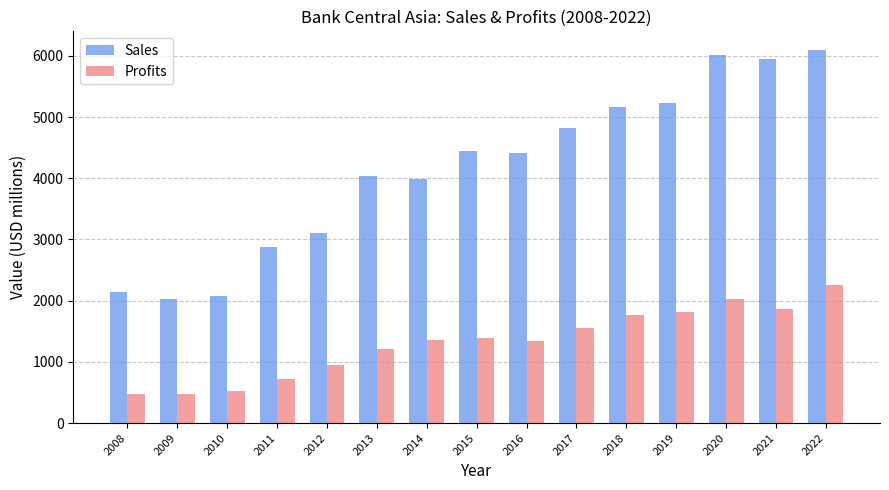

What is the approximate value of Sales at 2020?

6008.0